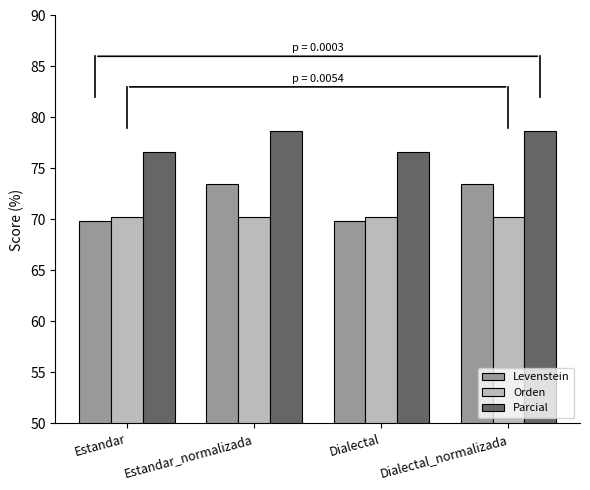

What position from the left is Estandar?

1